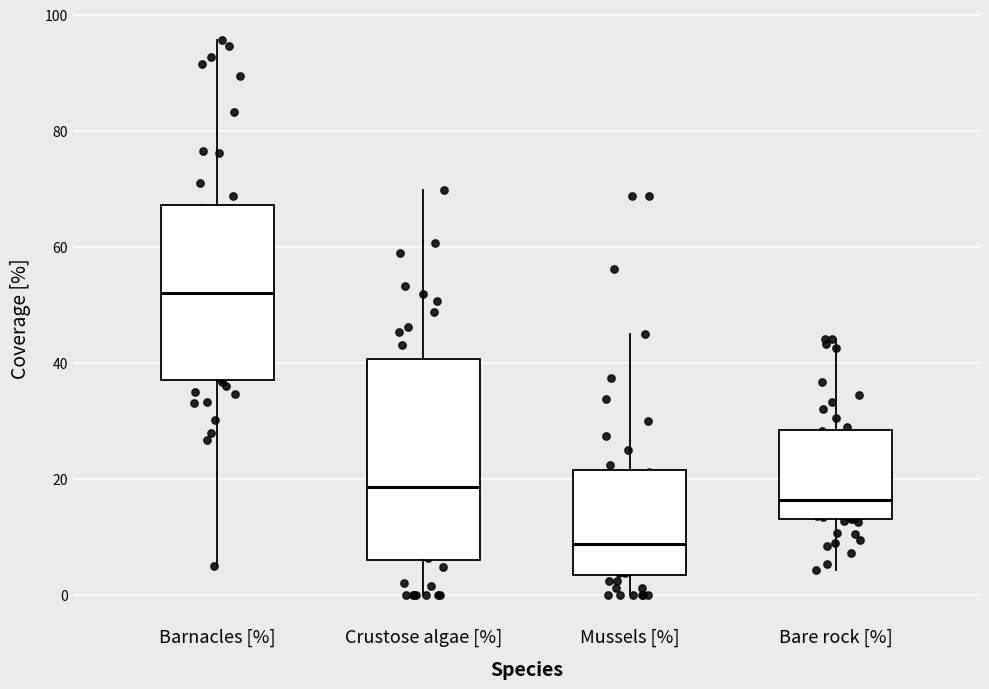

Where is the upper edge of the box for Mussels [%] on the y-axis? The values are not printed on the chart, so give them approximately, as read against the axis.

22